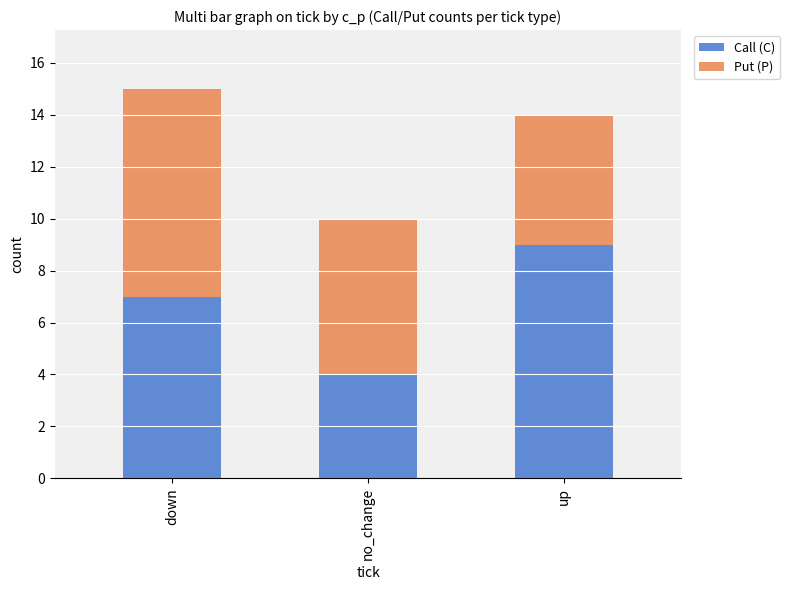

What are all the series names shown in the legend?

Call (C), Put (P)